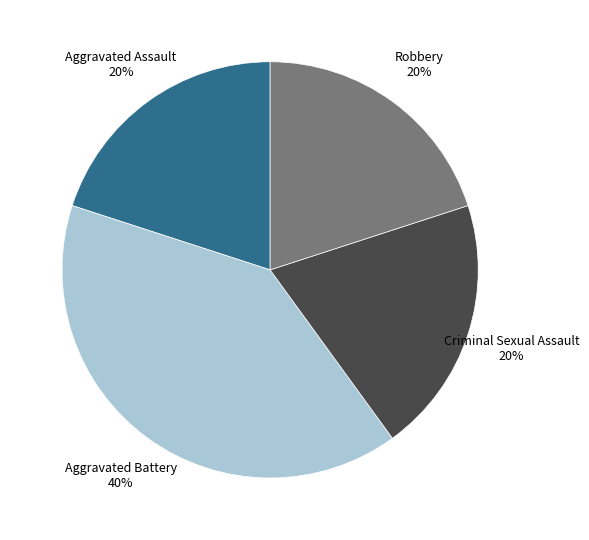

Is there a majority slice in this chart?

No